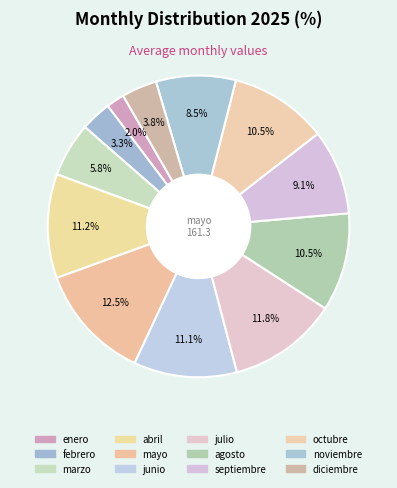

What portion of the pie excludes diciembre?

96.2%